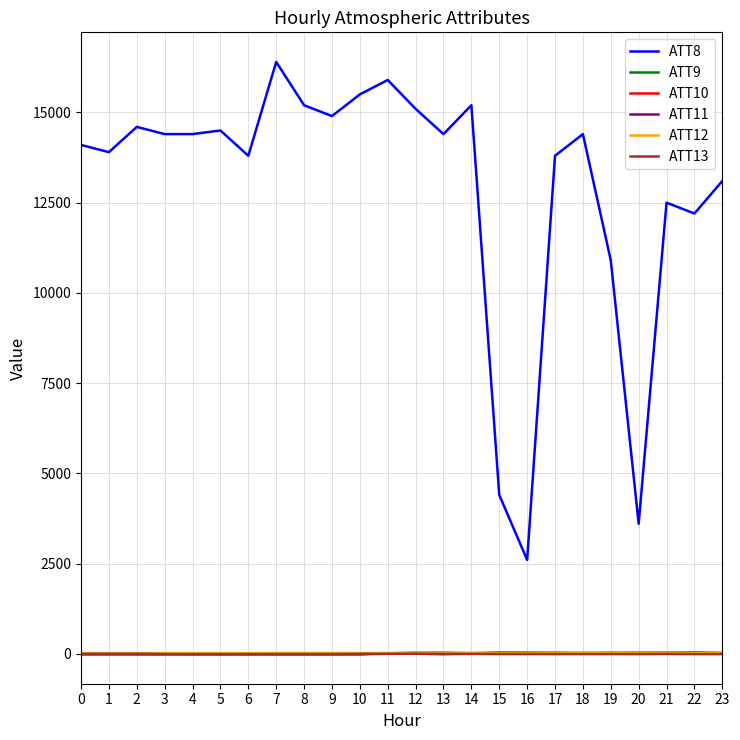

What are all the series names shown in the legend?

ATT8, ATT9, ATT10, ATT11, ATT12, ATT13